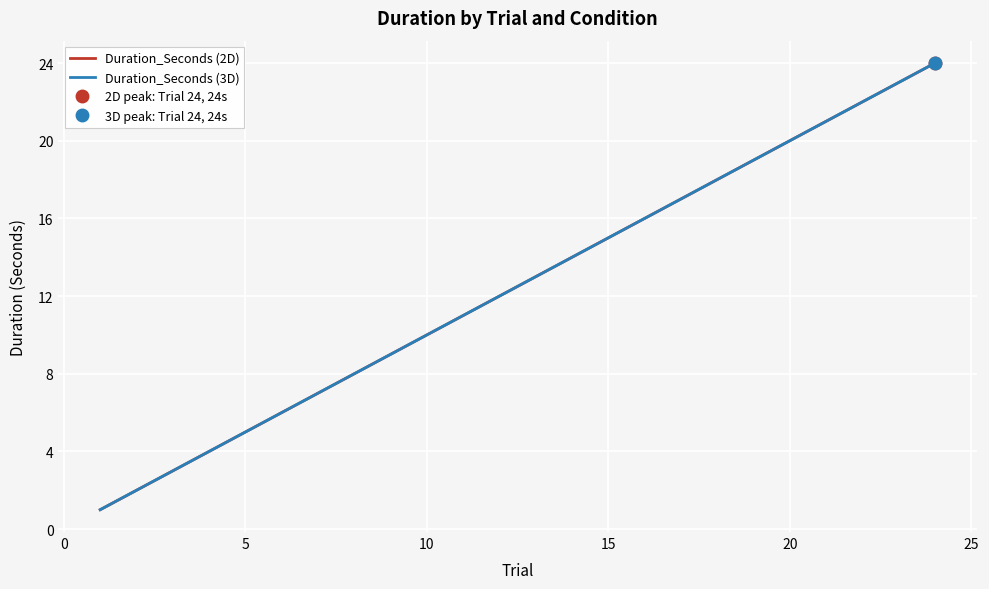

What are all the series names shown in the legend?

Duration_Seconds (2D), Duration_Seconds (3D)